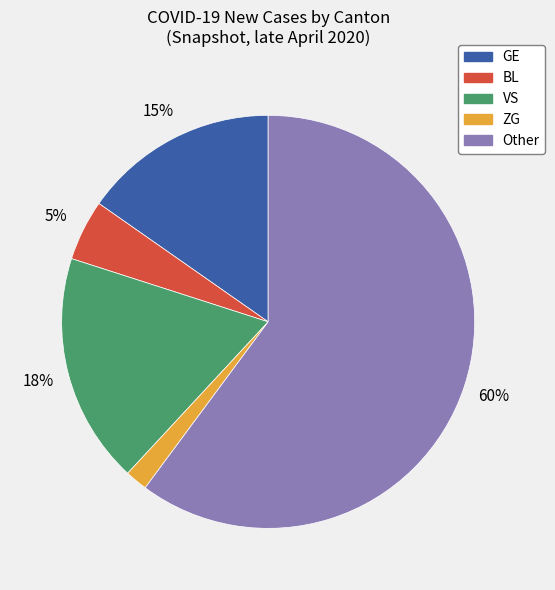

To the nearest percent, what portion does Other represent?

60%